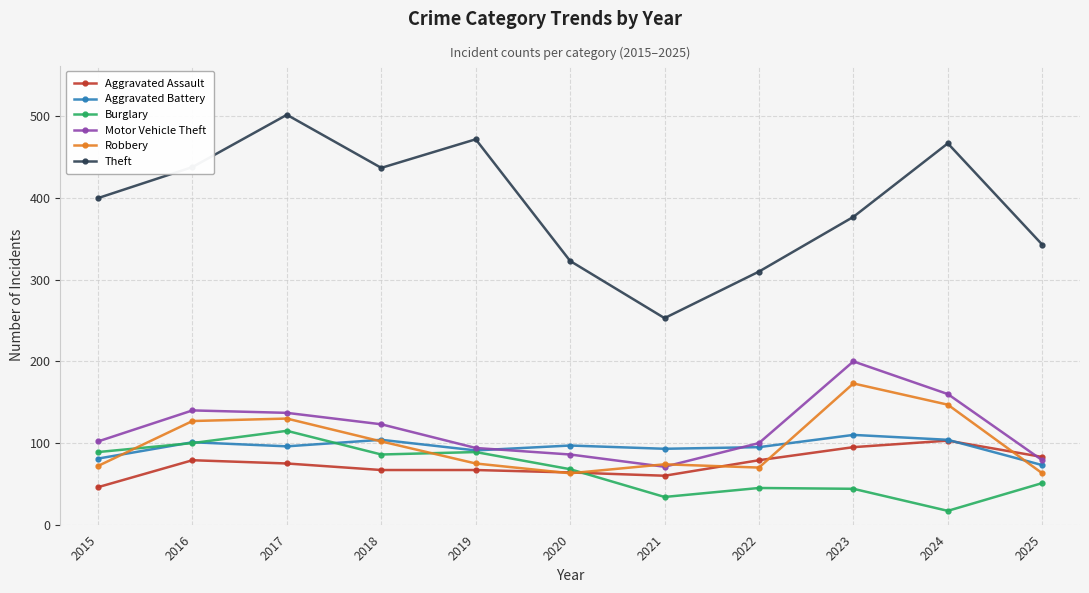

Count the number of categories in the chart.

11